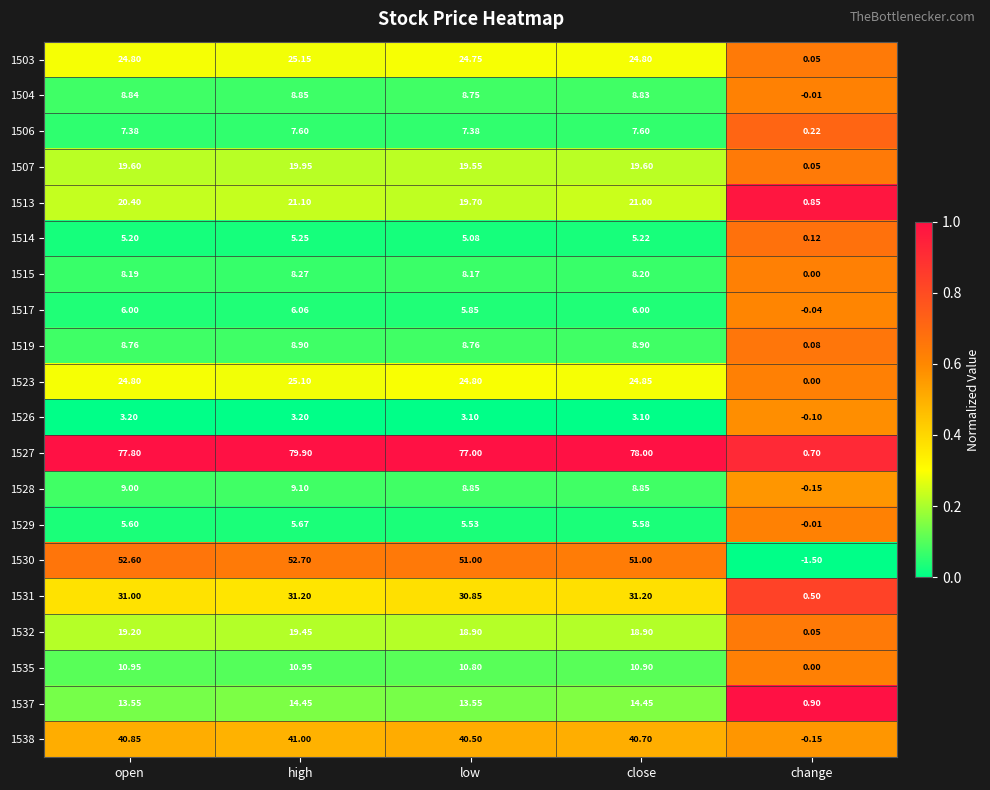

Where is 1514 nearest to the value 2?

change